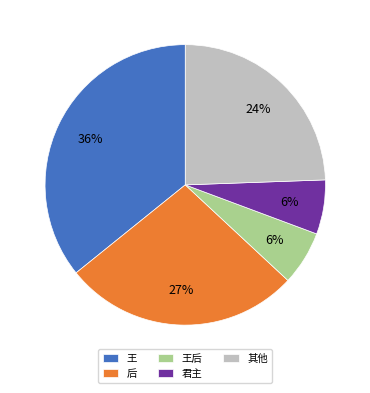

Does 后 account for over 50% of the chart?

No